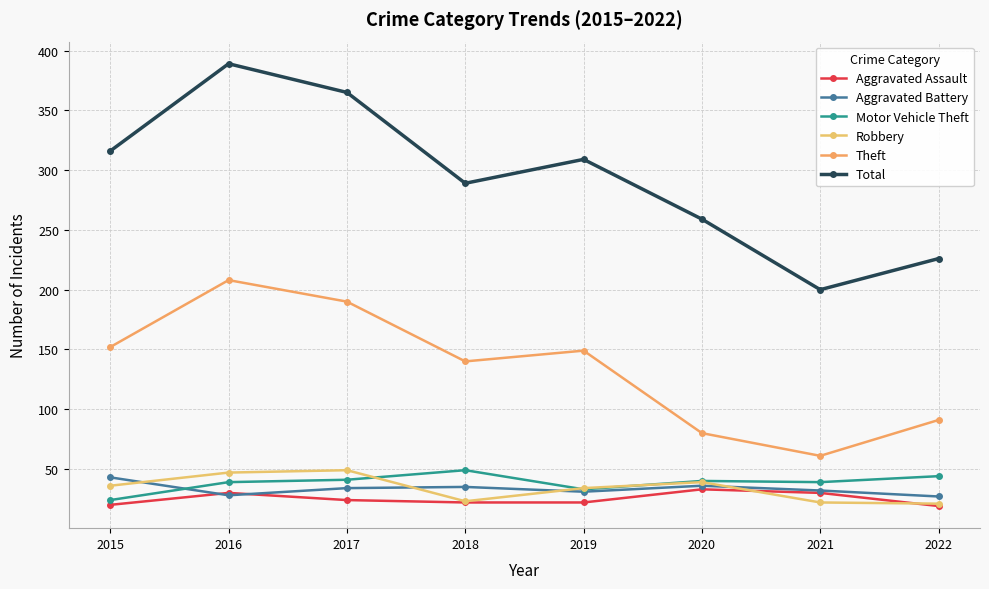

Reading right to left, list all the values displayed in this chart.

Aggravated Assault: 19	30	33	22	22	24	30	20
Aggravated Battery: 27	32	36	31	35	34	28	43
Motor Vehicle Theft: 44	39	40	33	49	41	39	24
Robbery: 21	22	39	34	23	49	47	36
Theft: 91	61	80	149	140	190	208	152
Total: 226	200	259	309	289	365	389	316